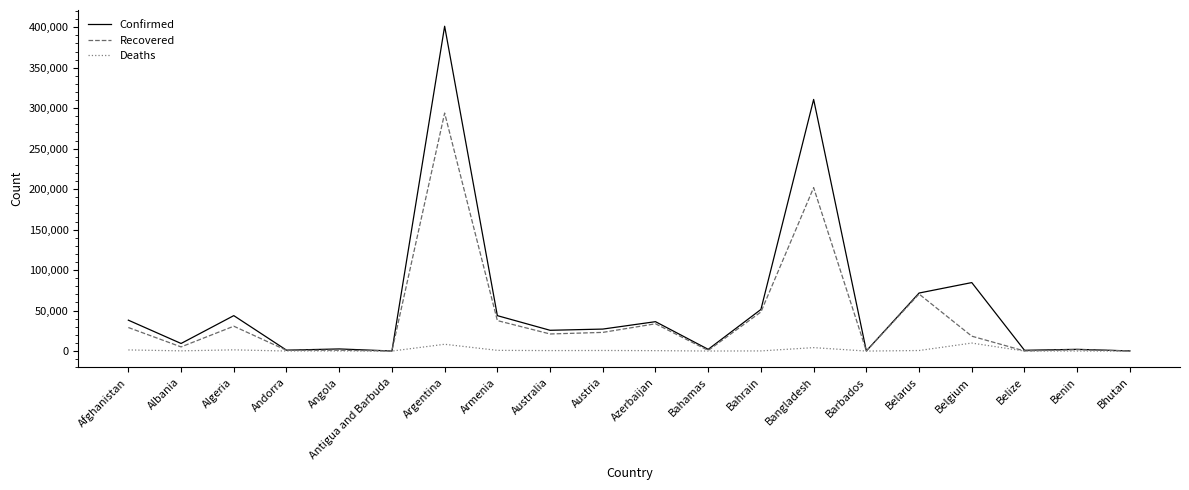

True or false: Deaths has a value of 1491 at Algeria.

True